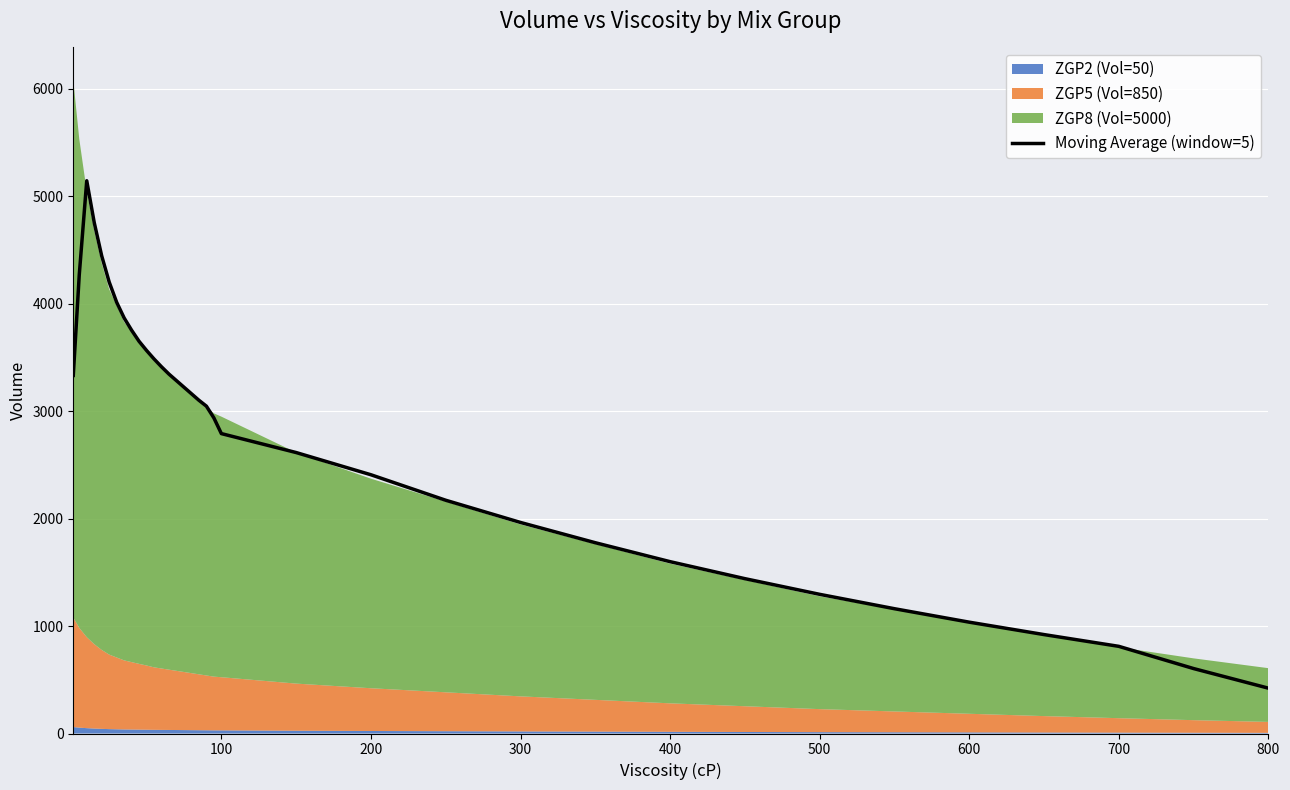

What is the minimum value shown in the chart?

422.0